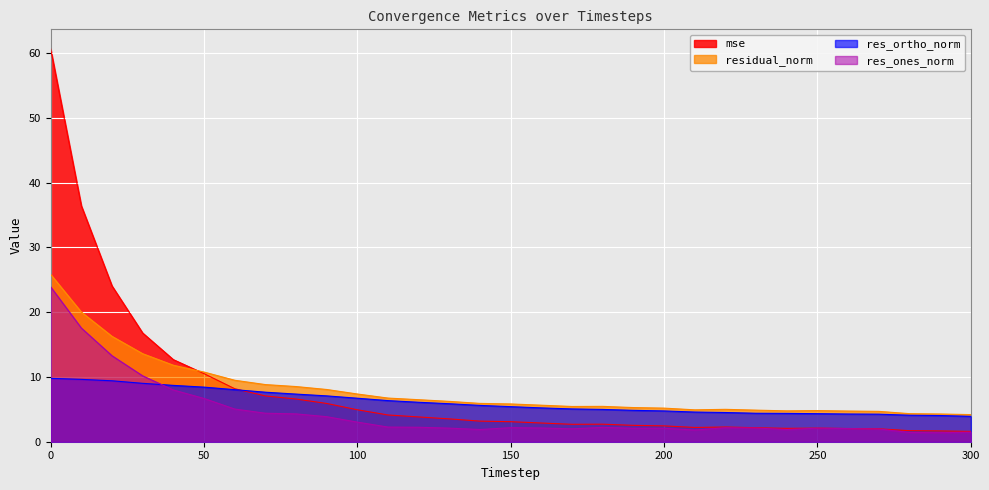

True or false: residual_norm and res_ortho_norm cross at least once.

False